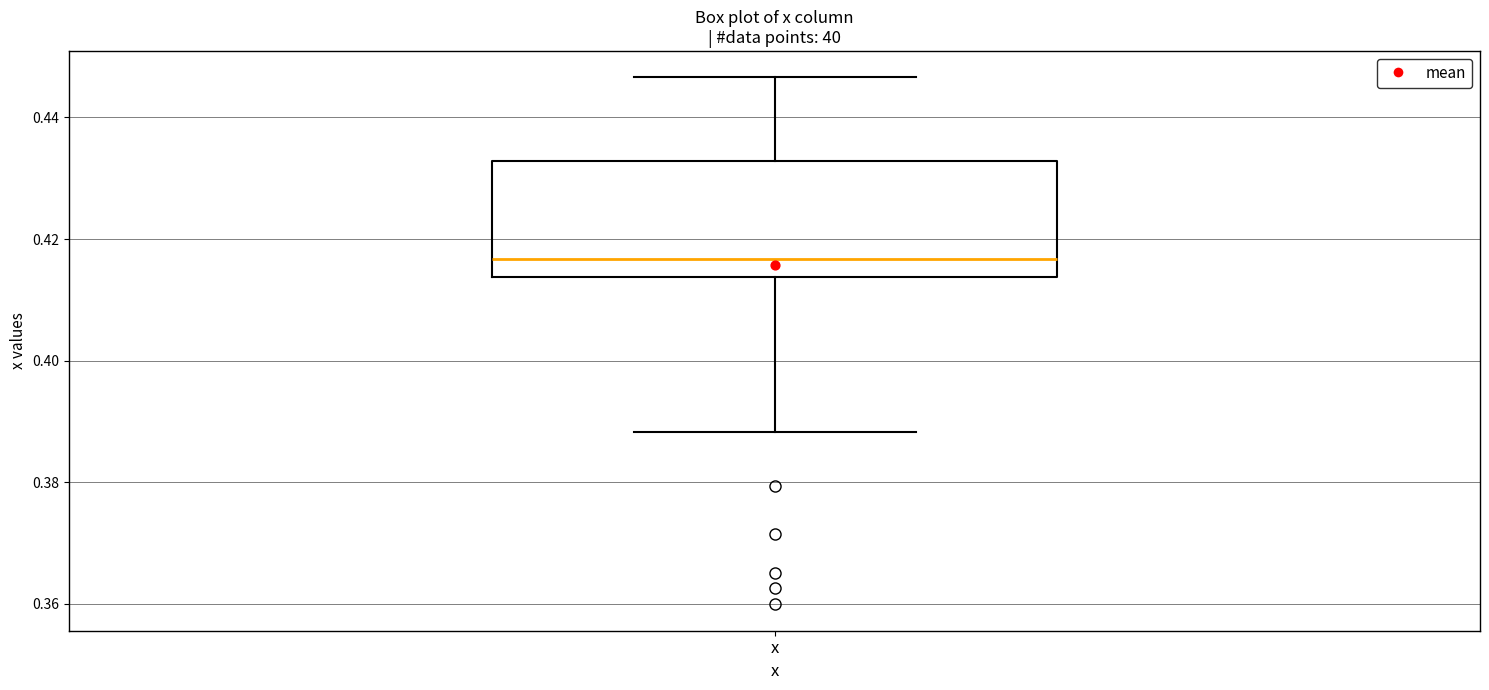

Where does the upper whisker of the box for x end on the y-axis? The values are not printed on the chart, so give them approximately, as read against the axis.

0.446